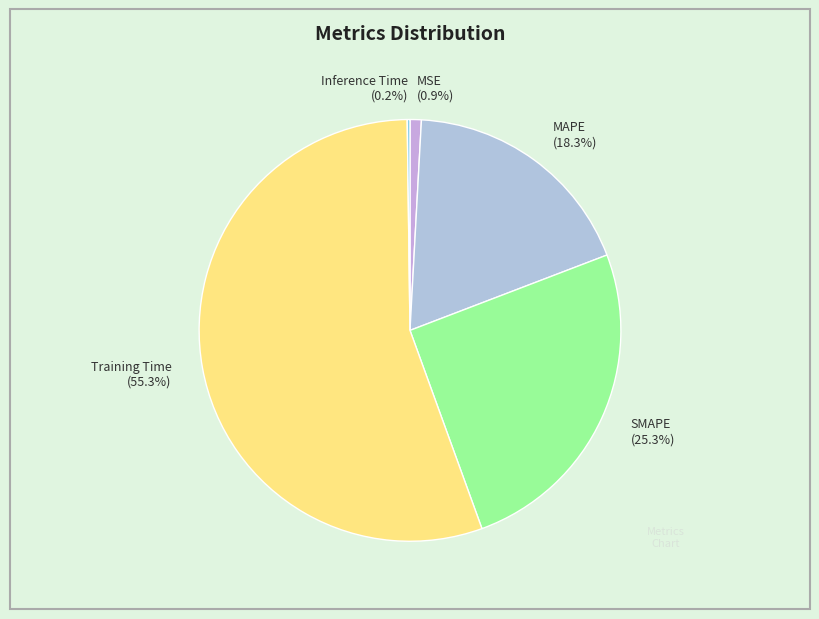

True or false: MAPE accounts for 18% of the total.

True